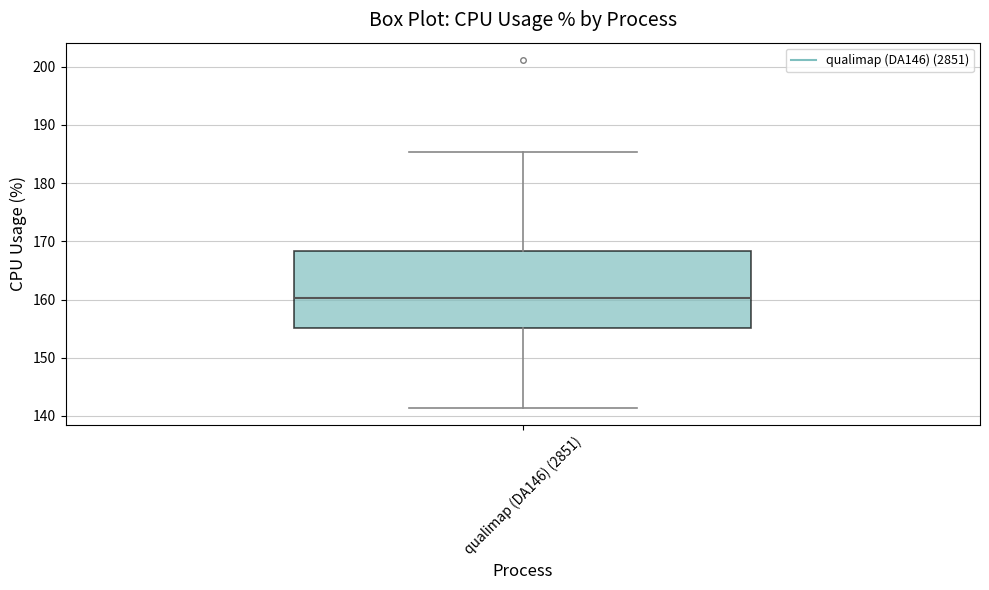

Where does the upper whisker of the box for qualimap (DA146) (2851) end on the y-axis? The values are not printed on the chart, so give them approximately, as read against the axis.

185